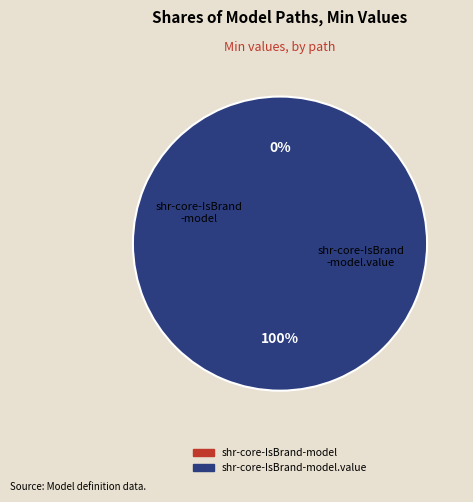

To the nearest percent, what is the difference between the largest and smallest slice percentages?

100%